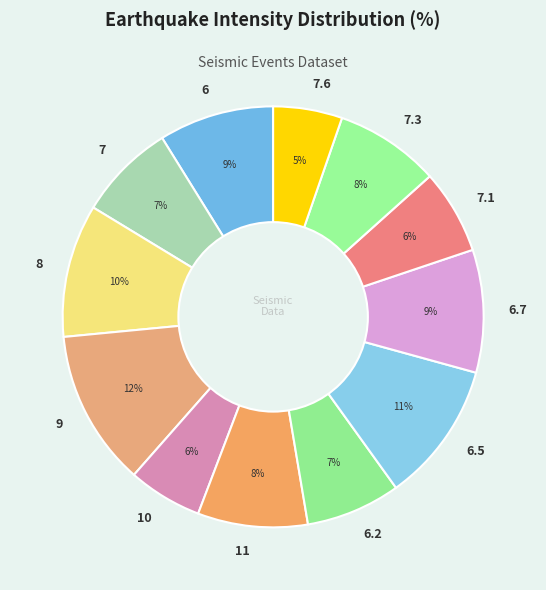

Is there a majority slice in this chart?

No